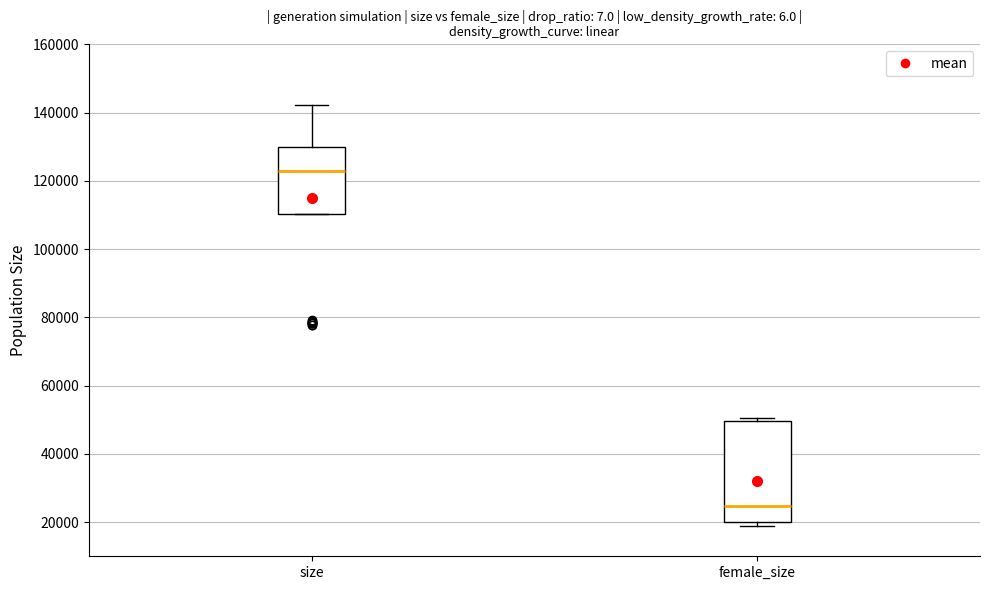

Reading left to right, transcribe this box plot: for each box, give where its median line is, the range the box spans, and where its two whiskers end, as read against the y-axis. The values are not printed on the chart, so give them approximately, as read against the axis.

size: median 122000, box 110000 to 130000, whiskers 110000 to 142000
female_size: median 24000, box 20000 to 50000, whiskers 18000 to 50000 (just above the box's upper edge)